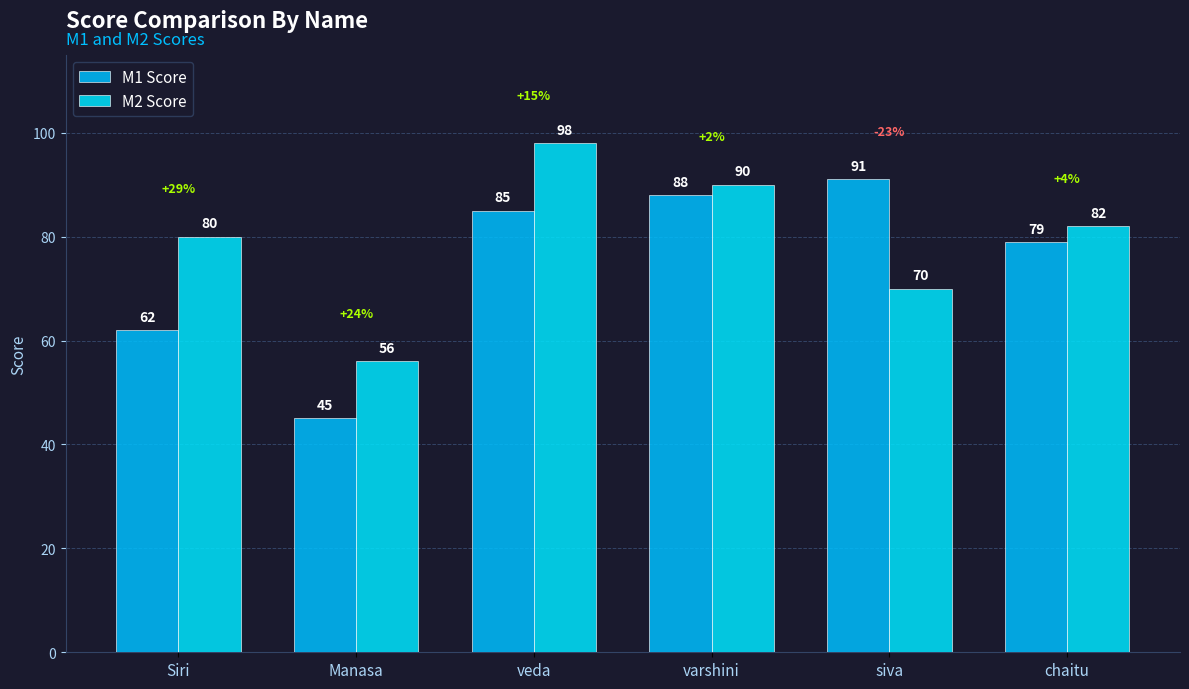

Reading left to right, what are all the values shown in this chart?

M1 Score: Siri=62	Manasa=45	veda=85	varshini=88	siva=91	chaitu=79
M2 Score: Siri=80	Manasa=56	veda=98	varshini=90	siva=70	chaitu=82